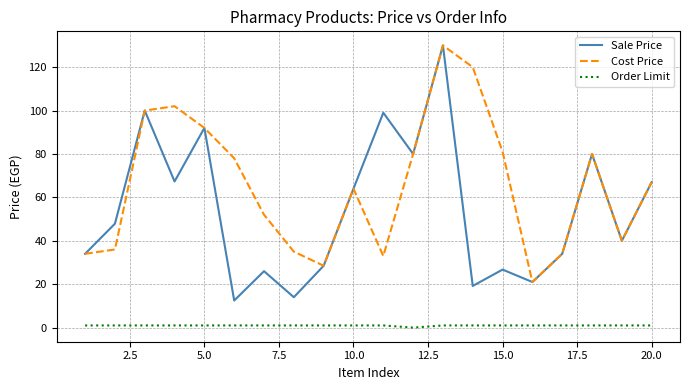

List the series in order of their overall mean, highest first.

Cost Price, Sale Price, Order Limit